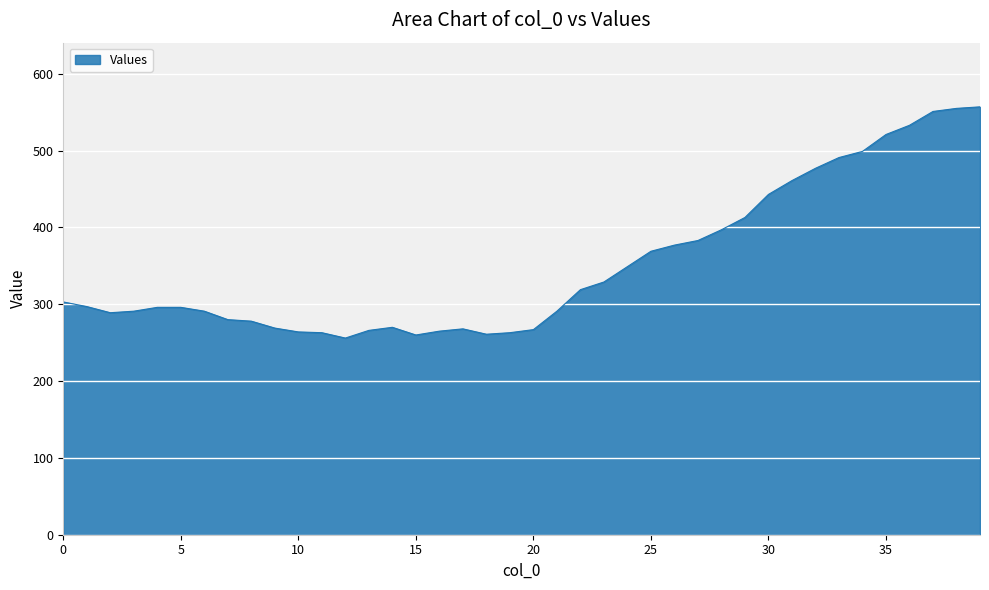

What is the difference between the maximum and minimum values?

301